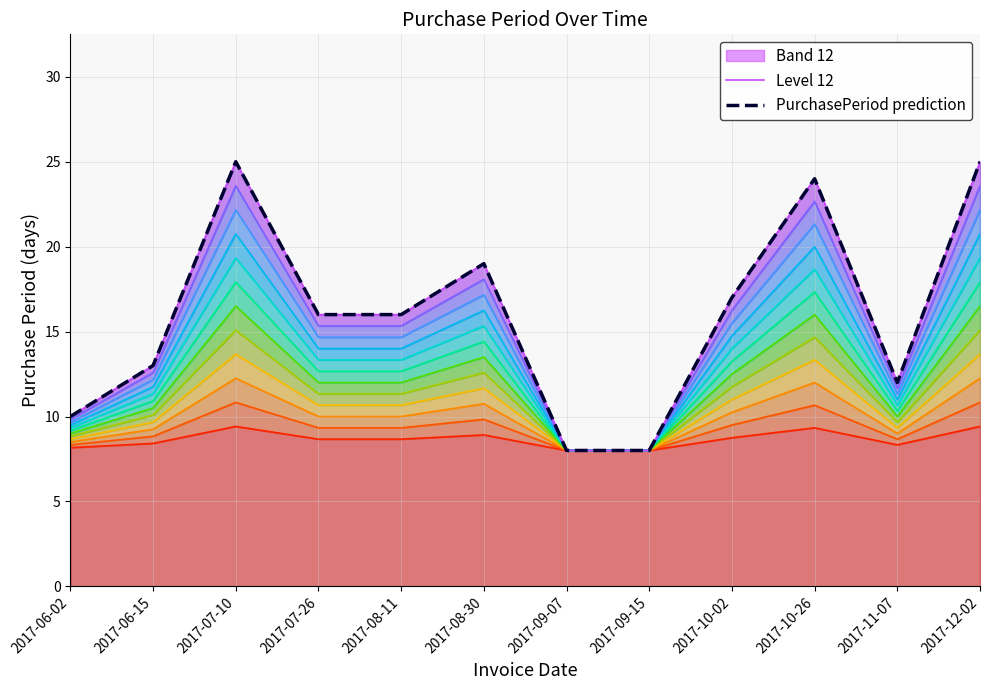

At which label is PurchasePeriod prediction closest to 16?

2017-07-26